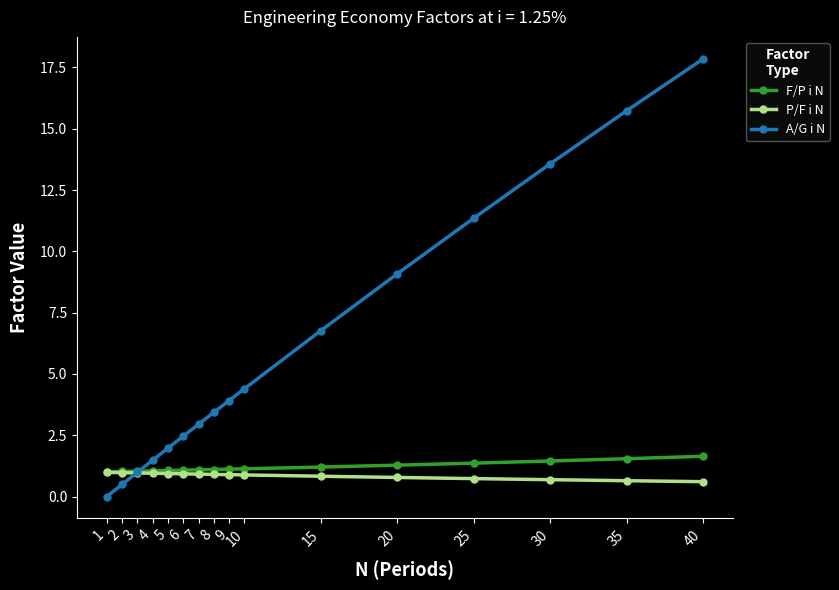

Is the value of P/F i N at 6 greater than the value of A/G i N at 5?

No